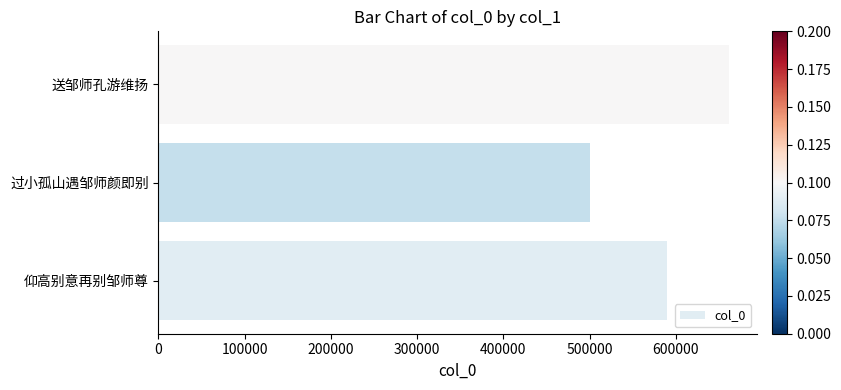

Are the bars horizontal?

Yes